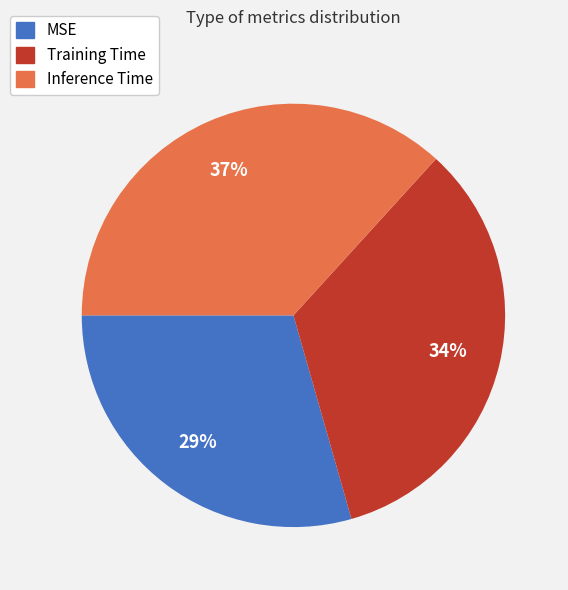

Count the number of slices in the pie.

3